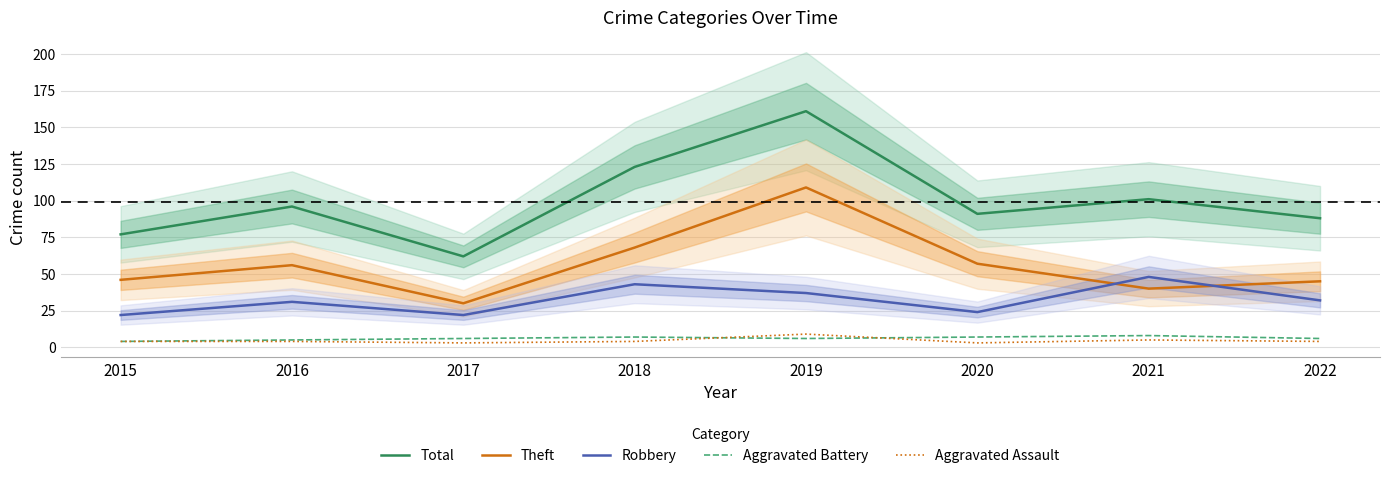

Which series changed the most between 2016 and 2021?

Robbery